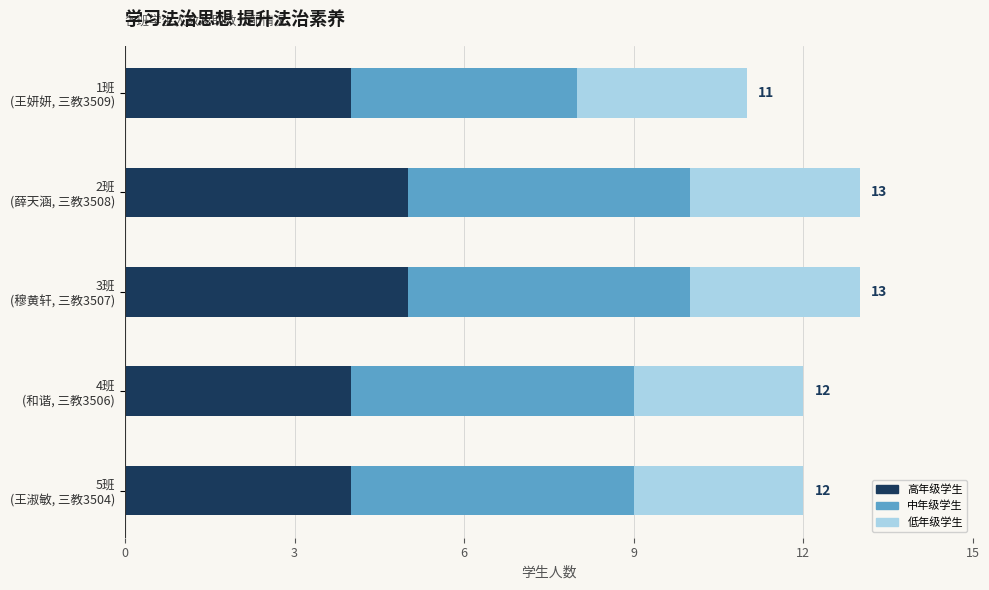

Count the number of categories in the chart.

5